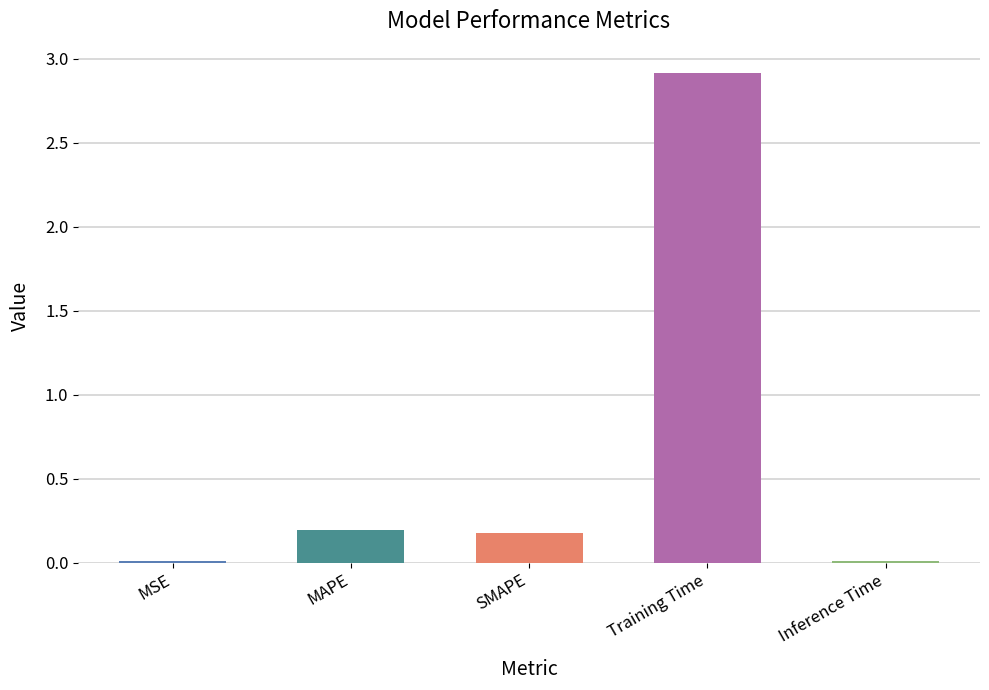

What is the sum of all values?

3.3